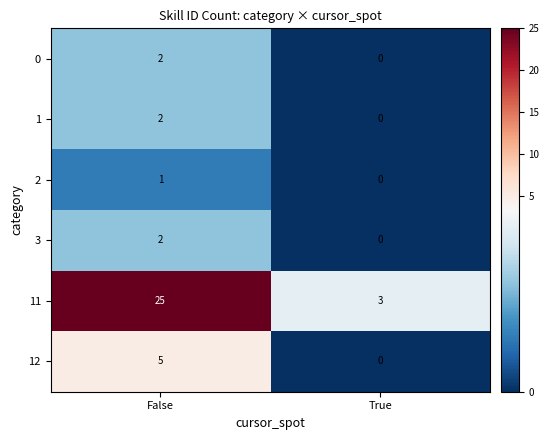

Which category has the highest value in the 2 series?

False